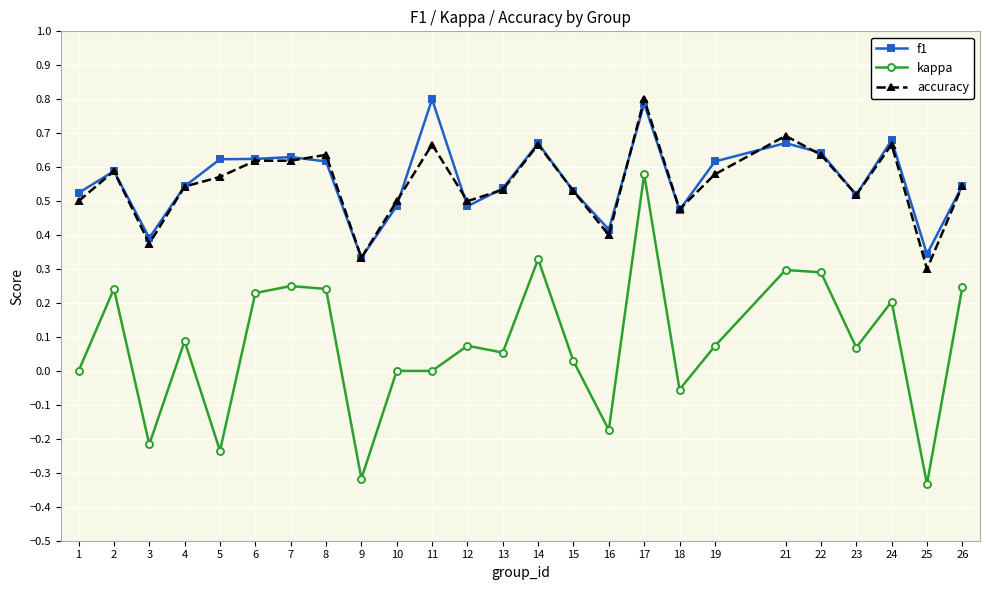

Which series has the largest range (max minus min)?

kappa